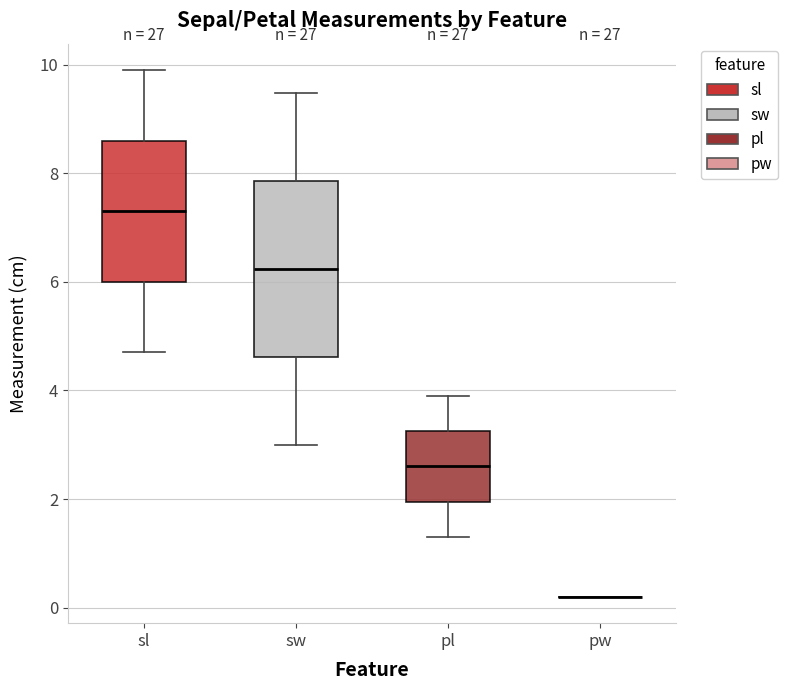

Reading left to right, read every box against the y-axis: the position of its median line, the range the box covers, and the ends of its whiskers. The values are not printed on the chart, so give them approximately, as read against the axis.

sl: median 7.4, box 6.0 to 8.6, whiskers 4.8 to 10.0
sw: median 6.2, box 4.6 to 7.8, whiskers 3.0 to 9.4
pl: median 2.6, box 2.0 to 3.2, whiskers 1.4 to 4.0
pw: box collapsed to a line at 0.2, whiskers 0.2 to 0.2